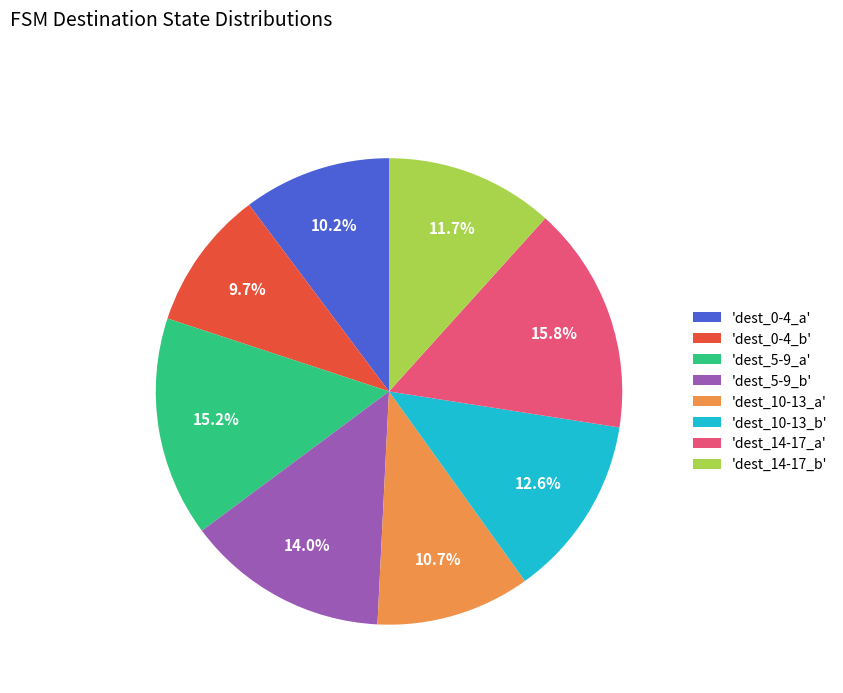

Between 'dest_14-17_a' and 'dest_10-13_a', which is larger?

'dest_14-17_a'